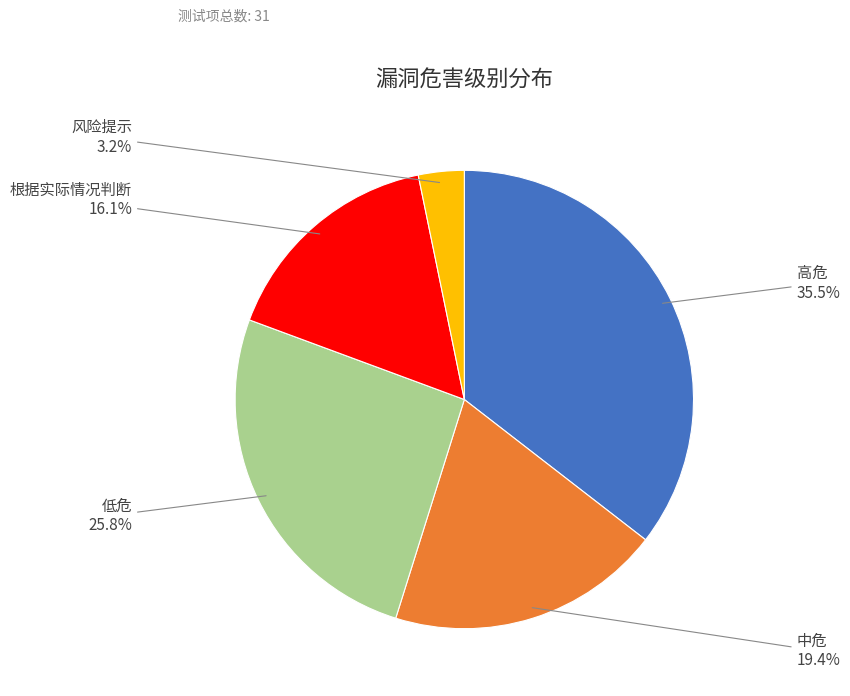

Is there a majority slice in this chart?

No